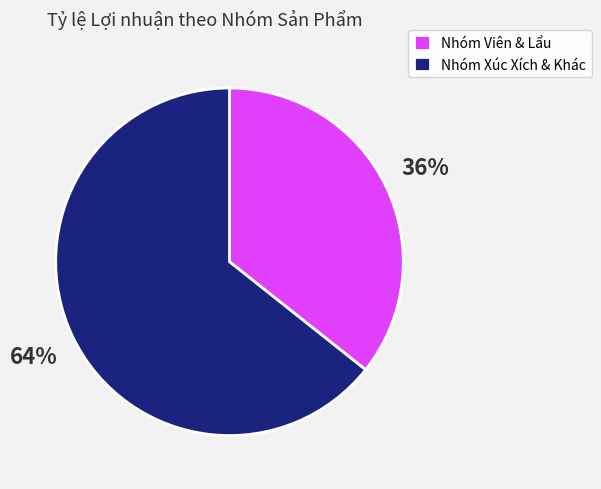

What is the ratio of the value at Nhóm Viên & Lẩu to the value at Nhóm Xúc Xích & Khác?

0.6